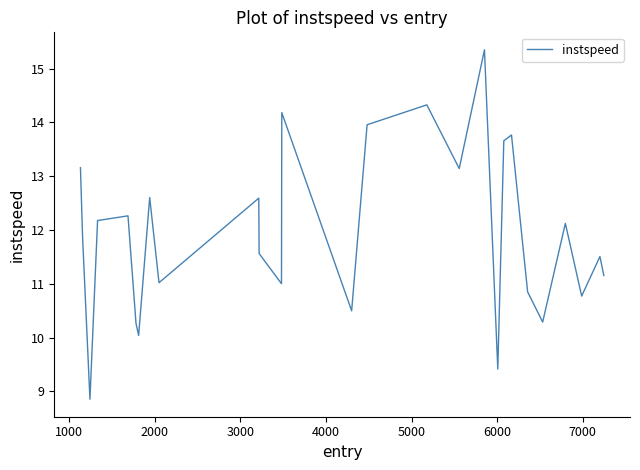

What is the difference between the maximum and minimum values?

6.5